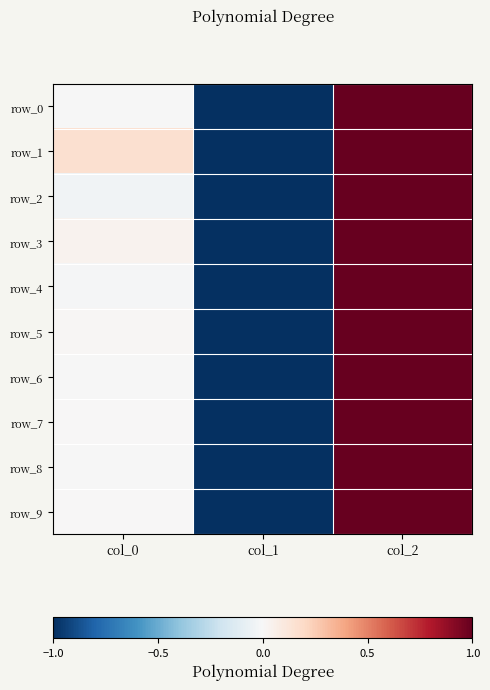

At how many categories does at least one series exceed 0?

2